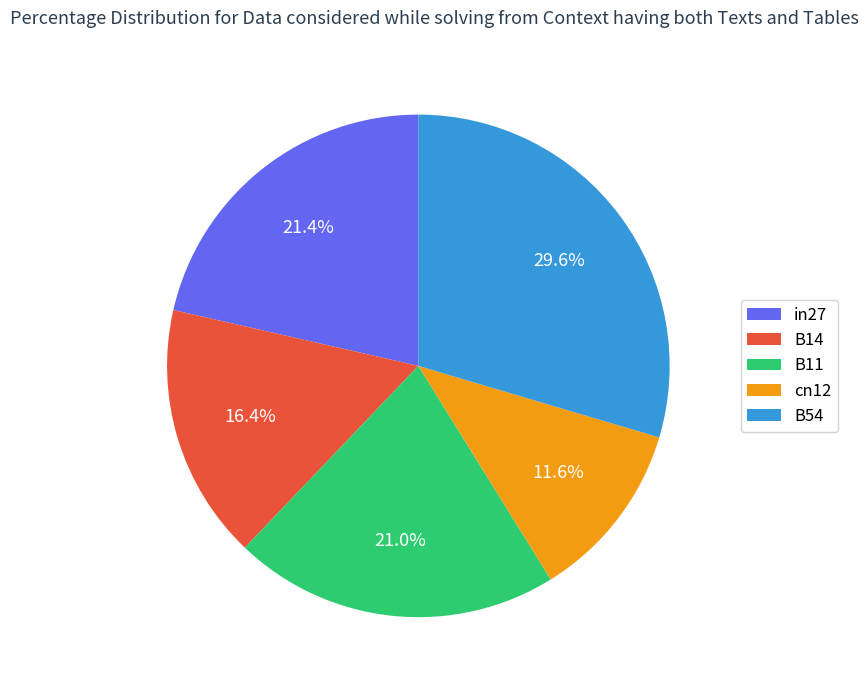

To the nearest percent, what is the difference between the largest and smallest slice percentages?

18%